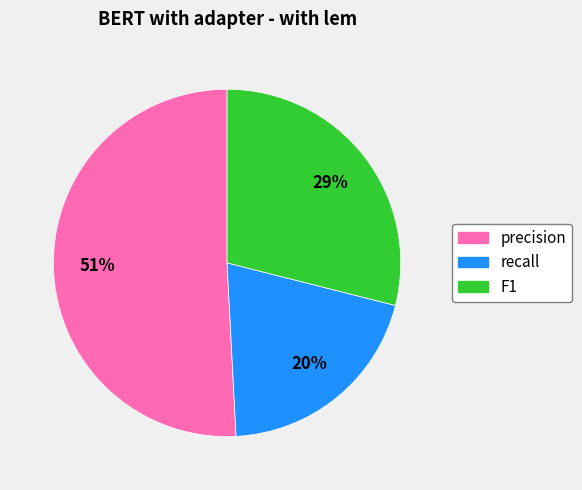

How many segments does this pie chart have?

3